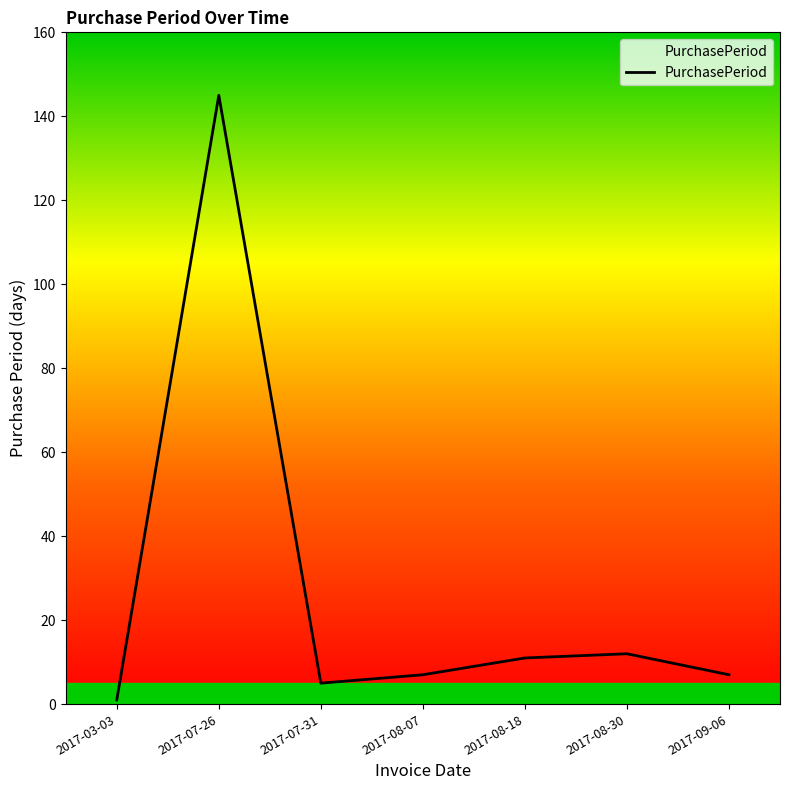

What is the ratio of the value at 2017-07-31 to the value at 2017-03-03?

5.0